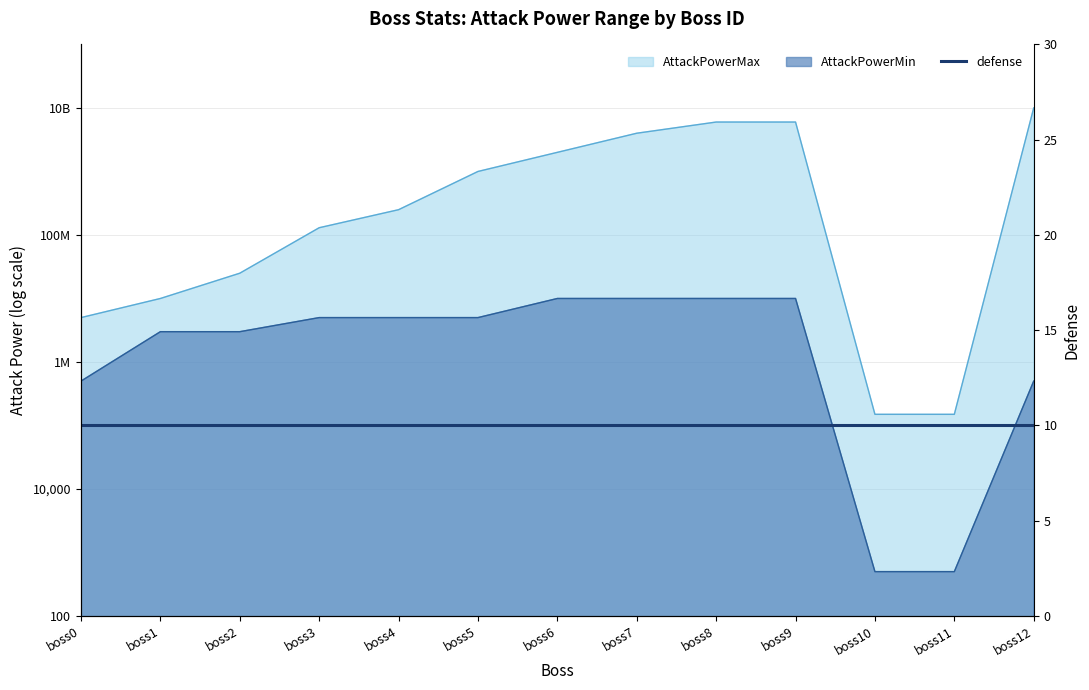

Rank the series at boss7 from highest to lowest value.

AttackPowerMax, AttackPowerMin